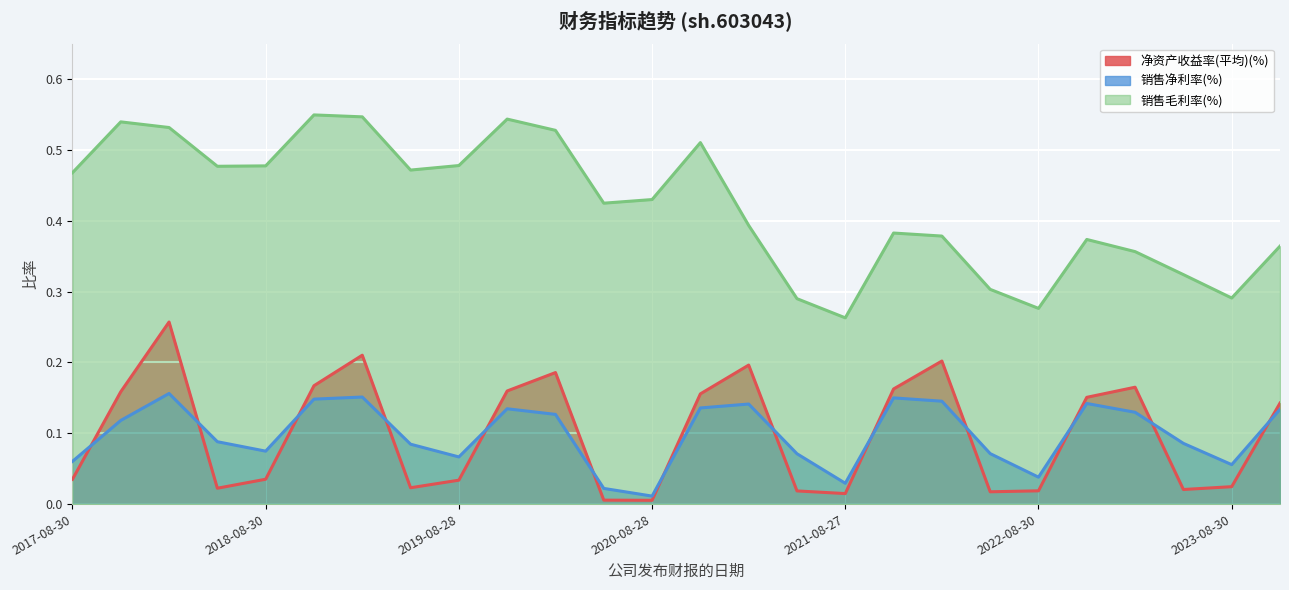

At which label is 净资产收益率(平均)(%) closest to 0?

2020-08-28